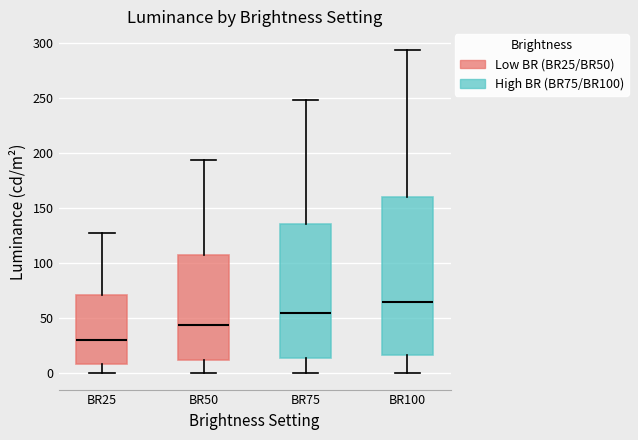

Which box is the tallest, from its lower edge to its upper edge?

BR100